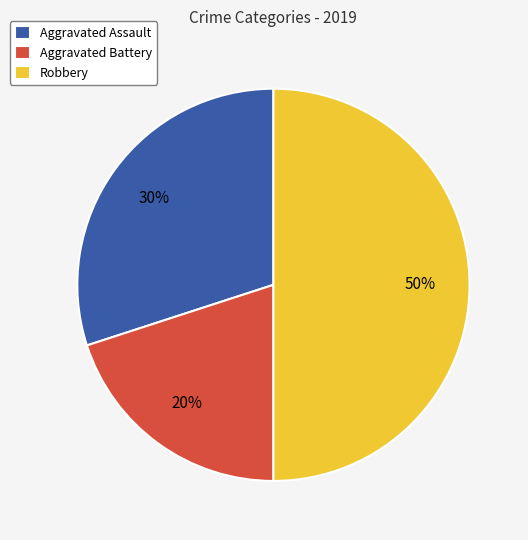

To the nearest percent, what is the average slice percentage?

33%